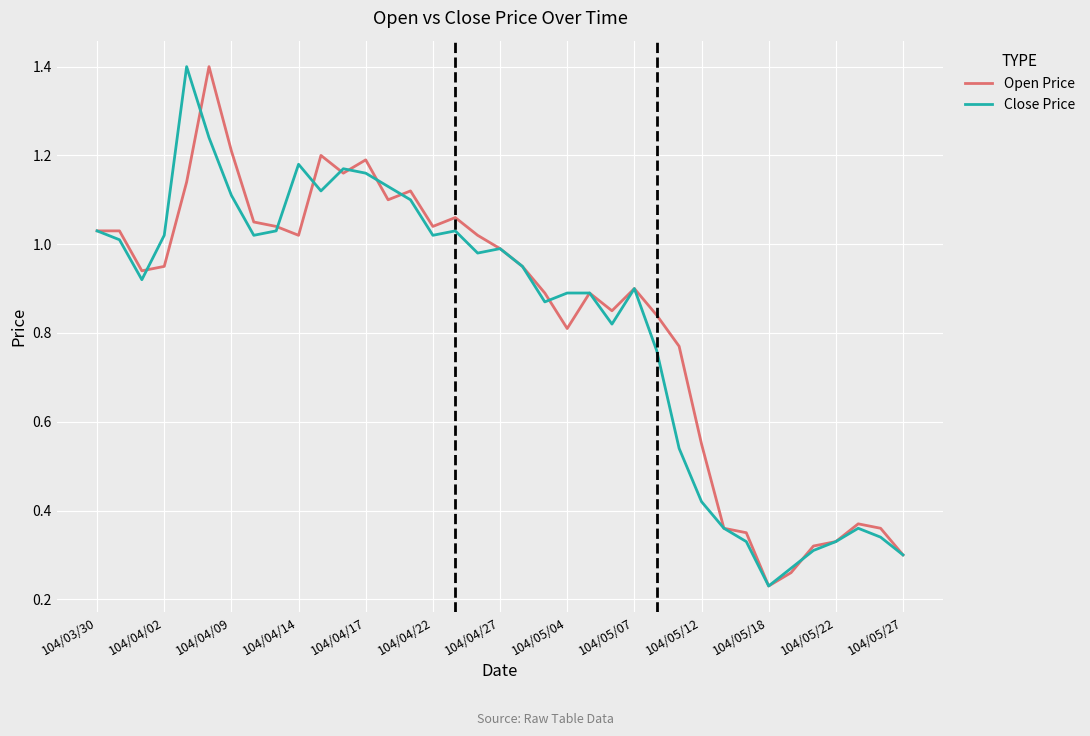

What is the maximum value shown in the chart?

1.4